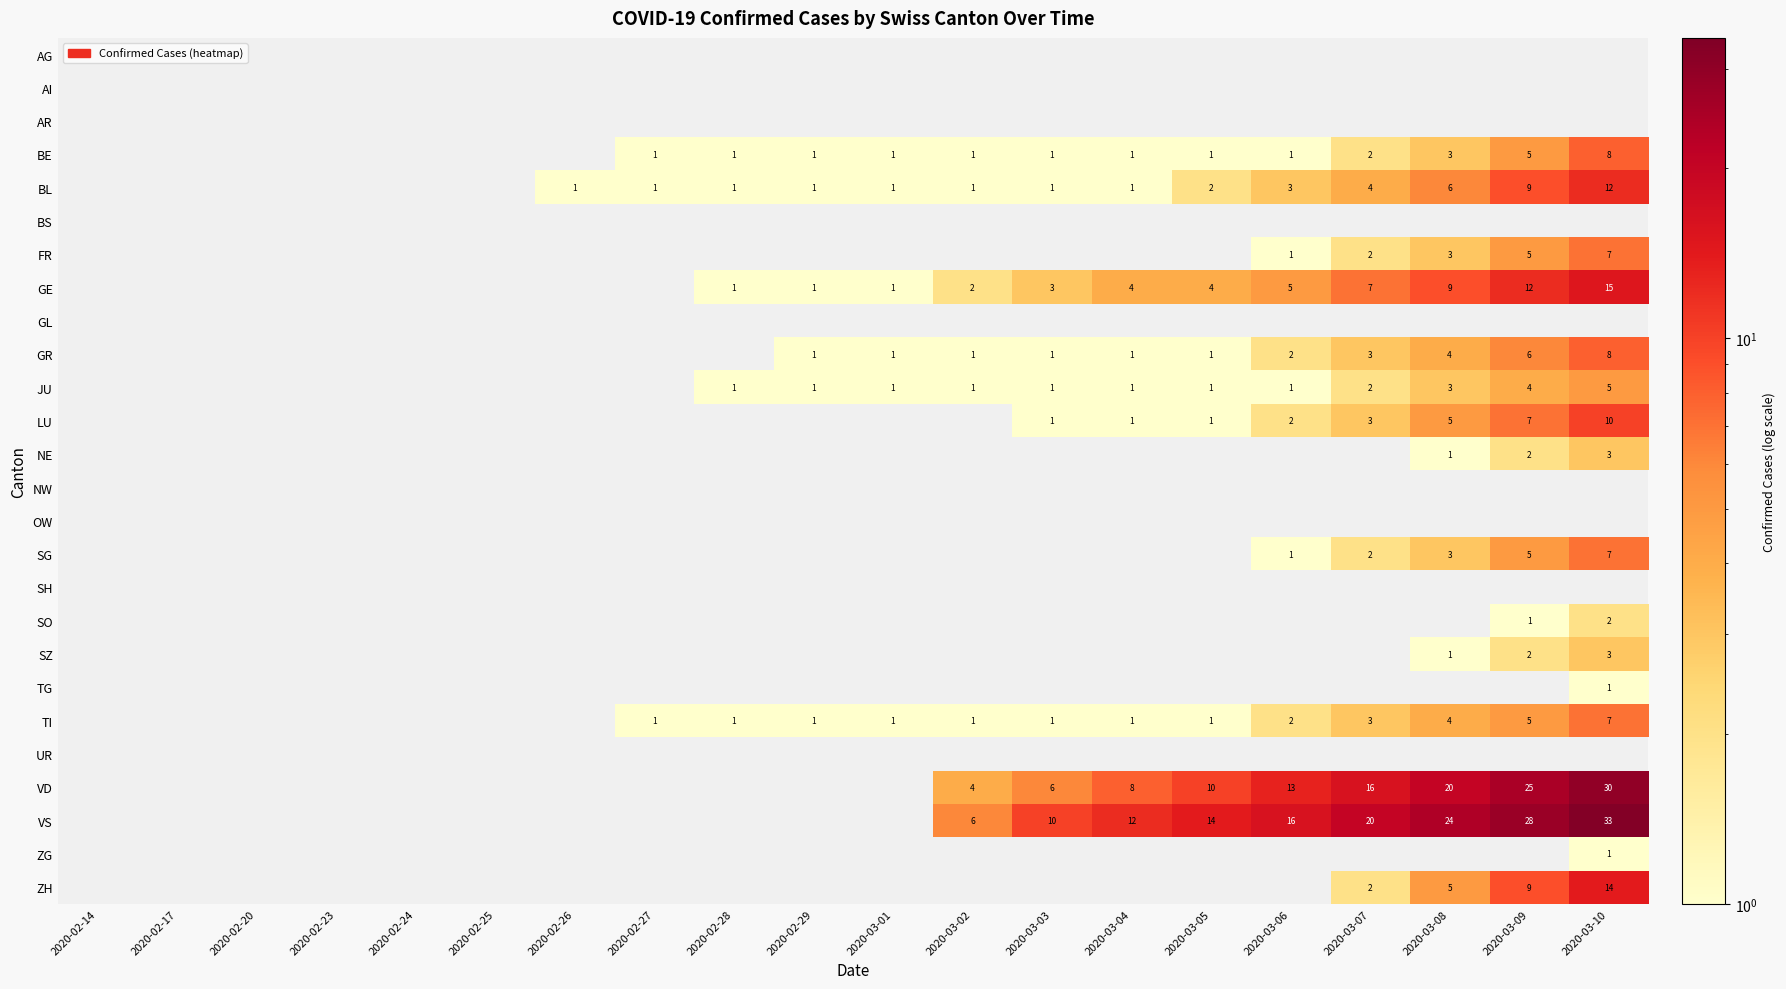

True or false: JU has a value of 2 at 2020-03-03.

False